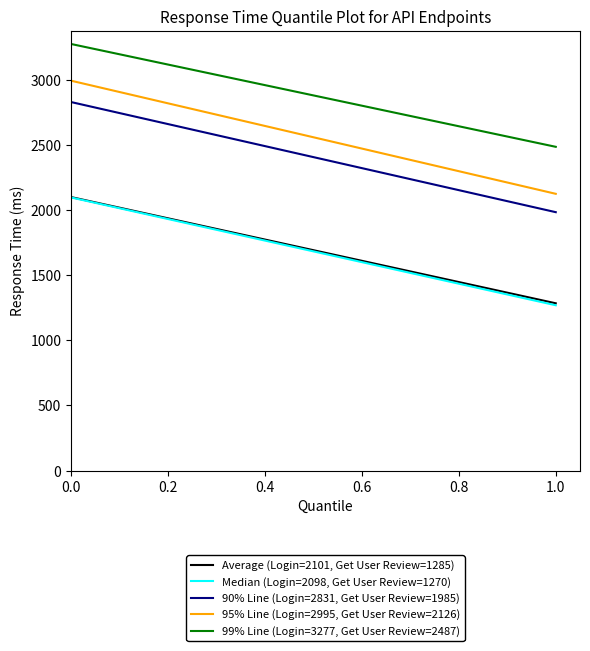

Is the value of Median (Login=2098, Get User Review=1270) at 1.0 greater than the value of 95% Line (Login=2995, Get User Review=2126) at 1.0?

No